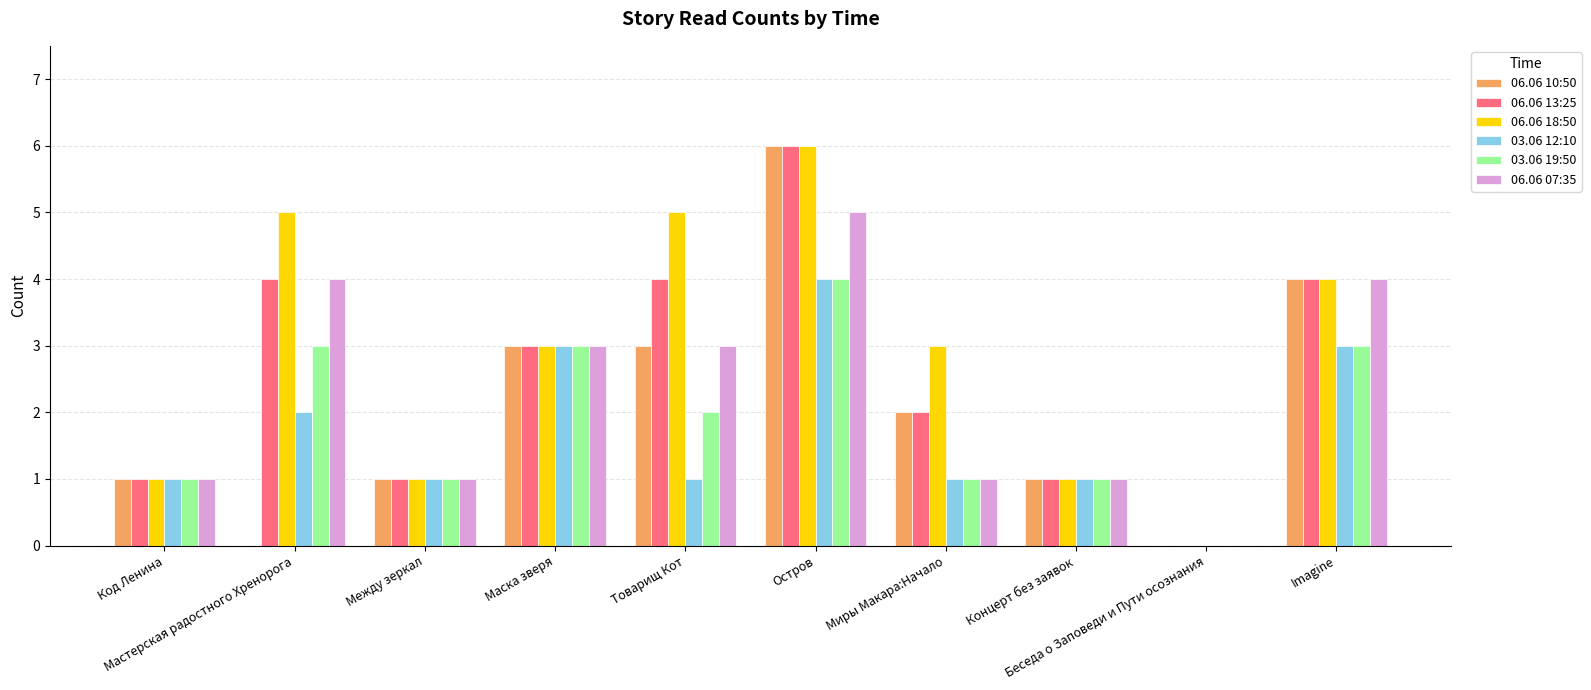

Reading right to left, list all the values displayed in this chart.

06.06 10:50: 4	0	1	2	6	3	3	1	0	1
06.06 13:25: 4	0	1	2	6	4	3	1	4	1
06.06 18:50: 4	0	1	3	6	5	3	1	5	1
03.06 12:10: 3	0	1	1	4	1	3	1	2	1
03.06 19:50: 3	0	1	1	4	2	3	1	3	1
06.06 07:35: 4	0	1	1	5	3	3	1	4	1